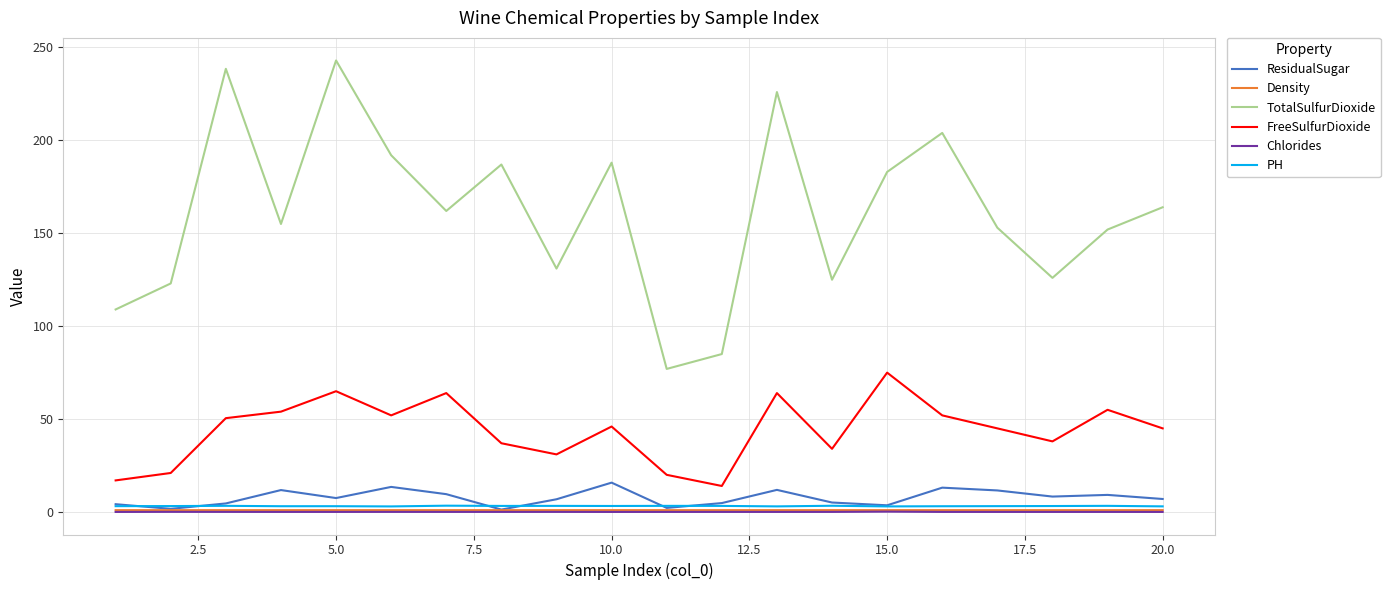

What is the maximum value for FreeSulfurDioxide?

75.0